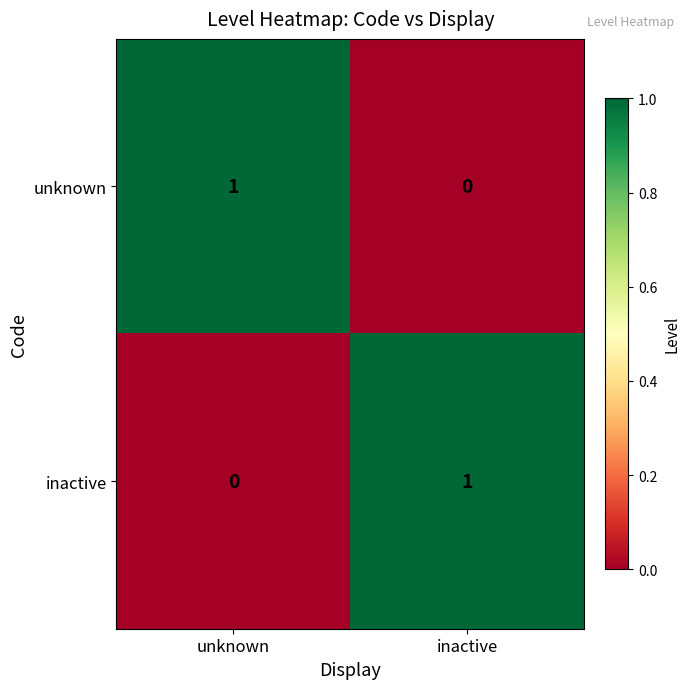

Rank the series at inactive from highest to lowest value.

inactive, unknown